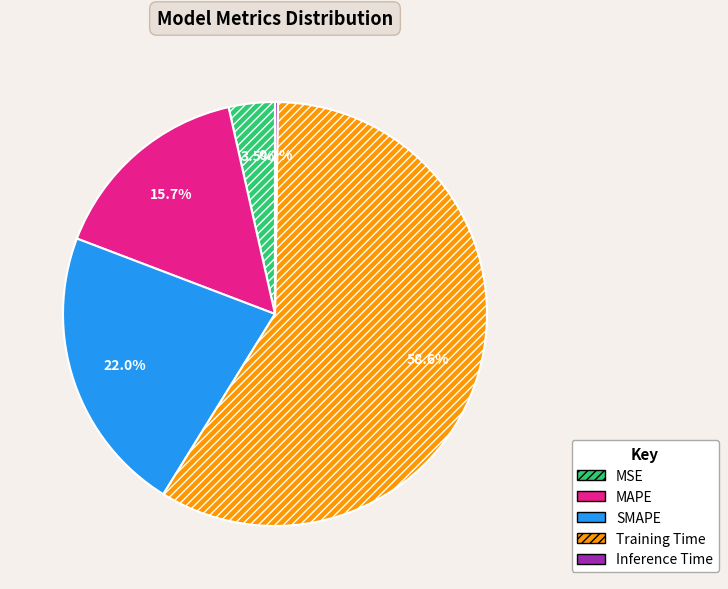

What portion of the pie excludes SMAPE?

78.0%